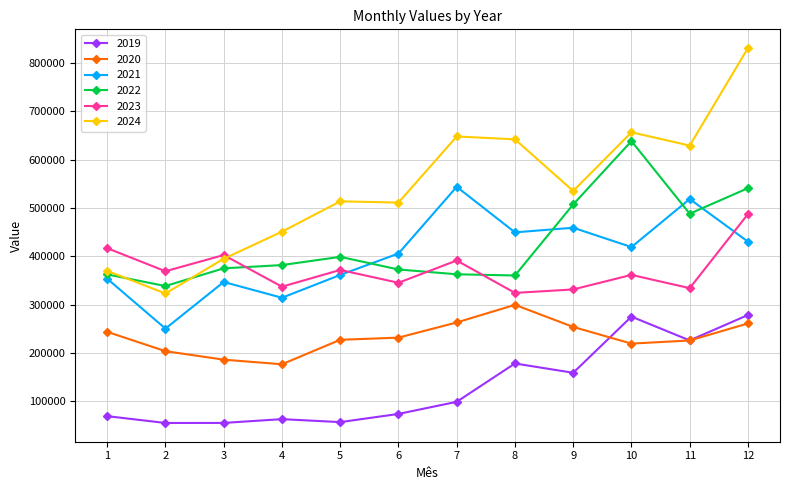

Which series has the largest range (max minus min)?

2024